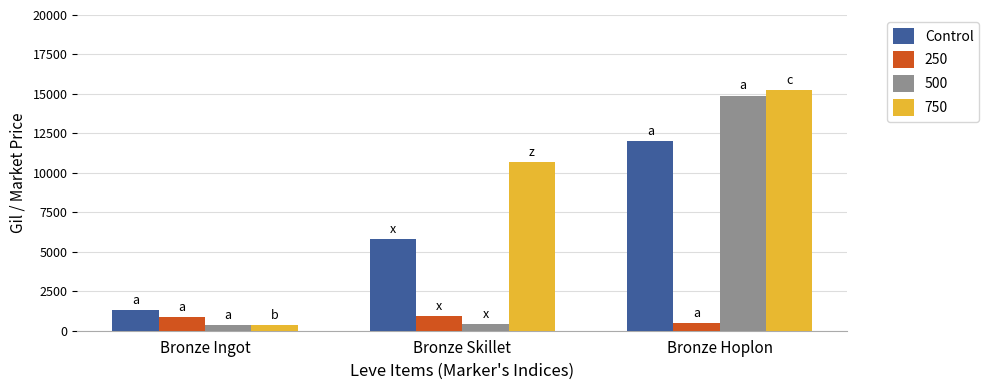

What position from the left is Bronze Skillet?

2